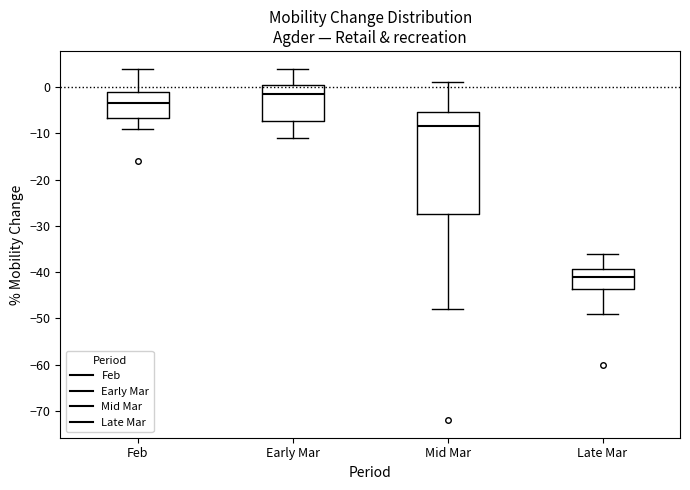

Where is the upper edge of the box for Early Mar on the y-axis? The values are not printed on the chart, so give them approximately, as read against the axis.

1